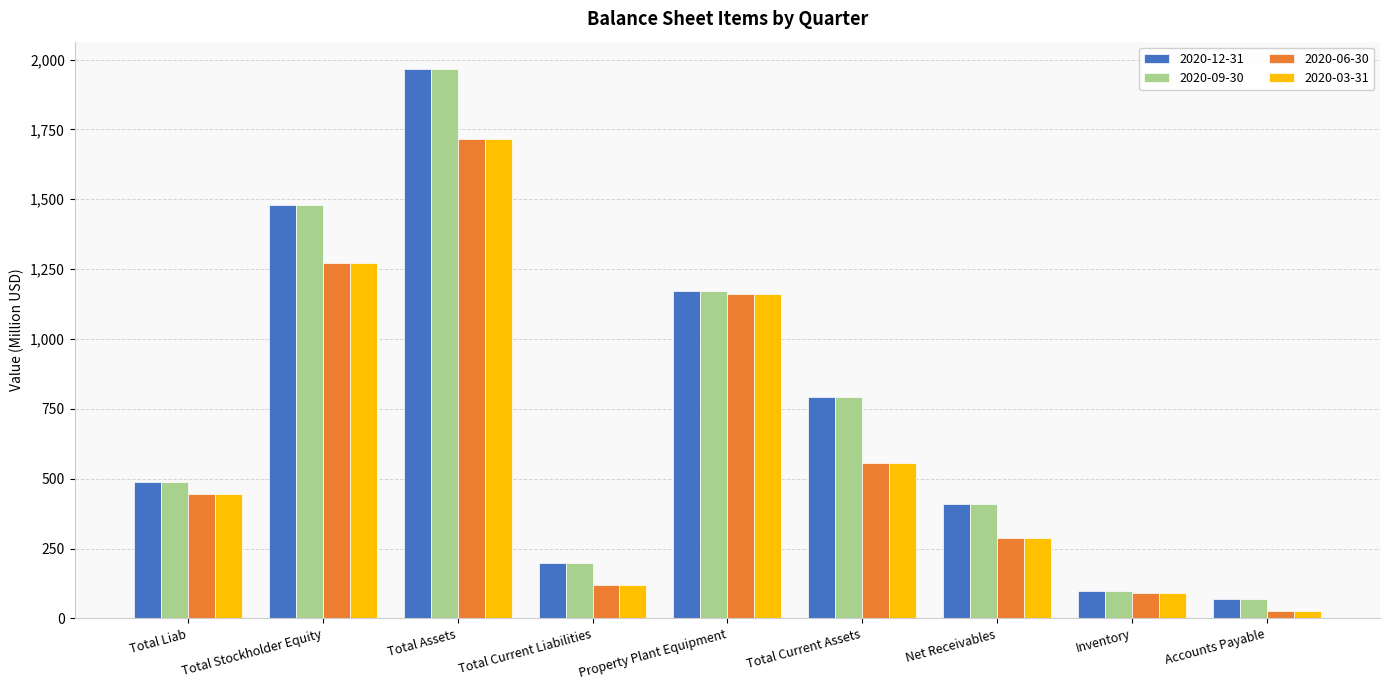

Reading left to right, what are all the values shown in this chart?

2020-12-31: 487.2	1478.6	1965.8	198.6	1172.2	793.6	409.3	97.9	69.2
2020-09-30: 487.2	1478.6	1965.8	198.6	1172.2	793.6	409.3	97.9	69.2
2020-06-30: 445.5	1272.0	1717.5	121.0	1159.9	557.5	288.2	91.9	26.2
2020-03-31: 445.5	1272.0	1717.5	121.0	1159.9	557.5	288.2	91.9	26.2